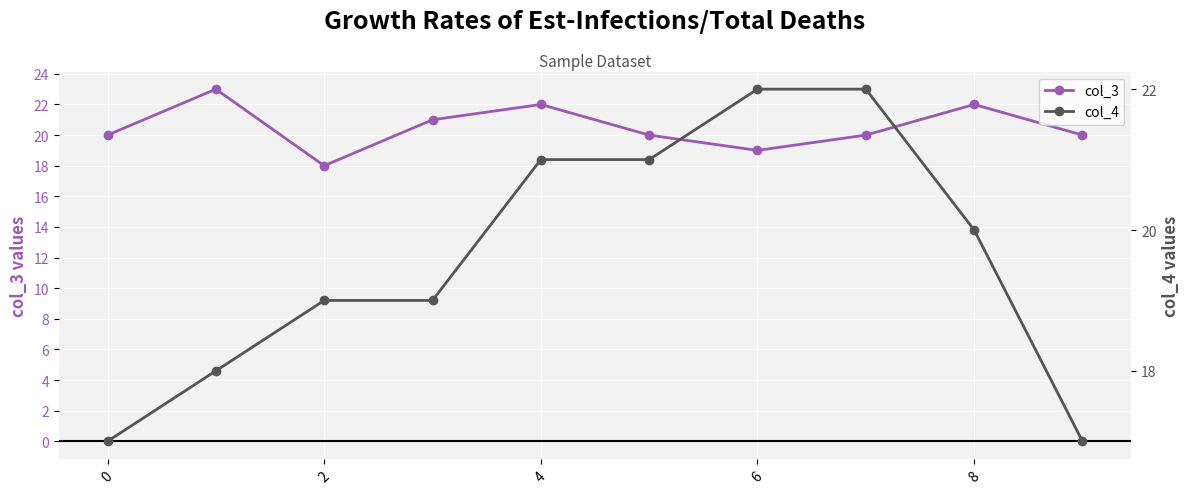

Which series has the largest total across all categories?

col_3